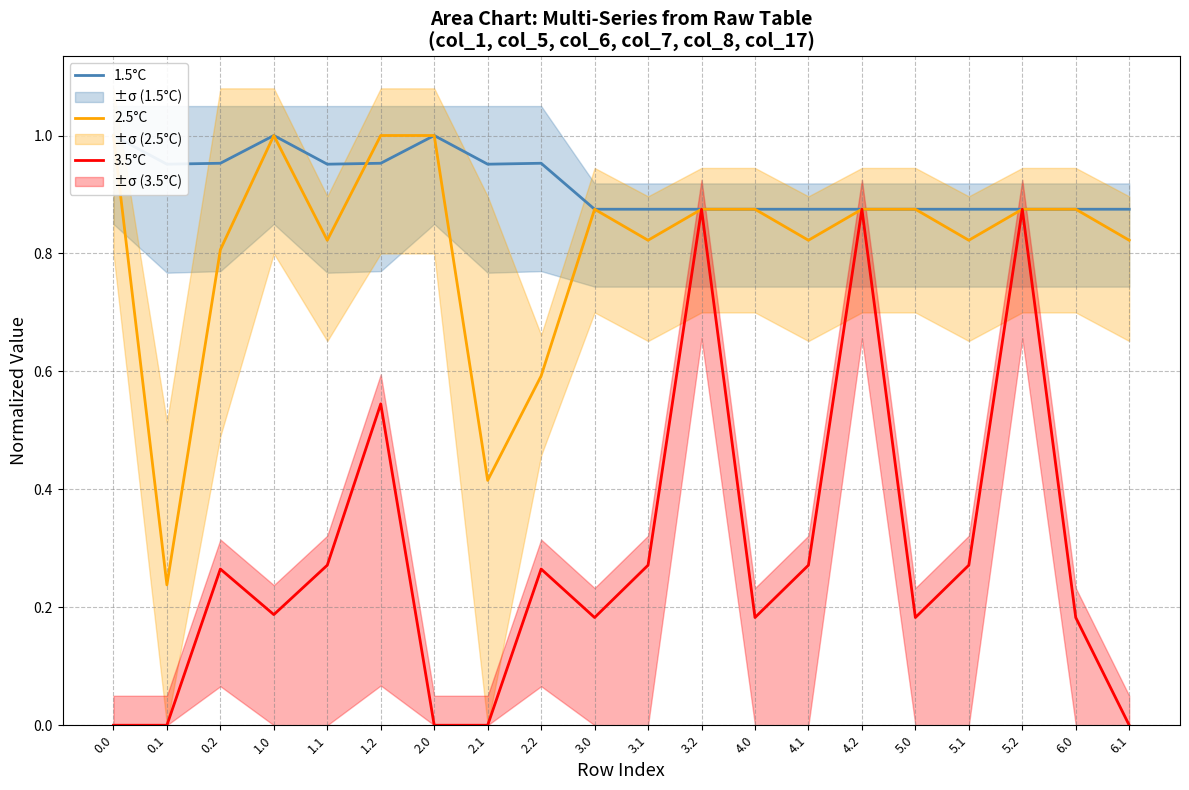

Count the 2.5°C values in the range 0 to 1.

20